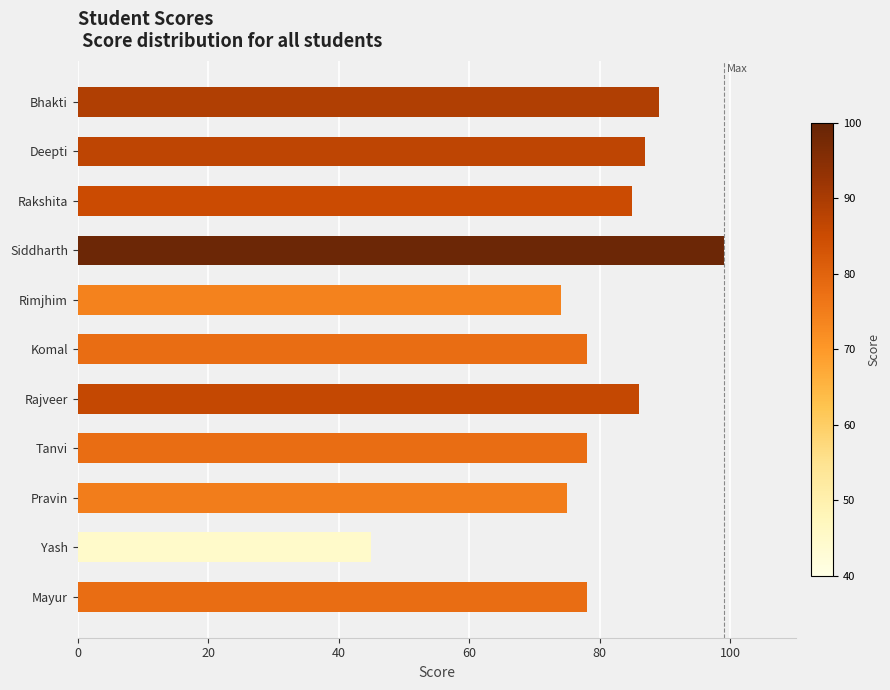

What is the sum of all values?

874